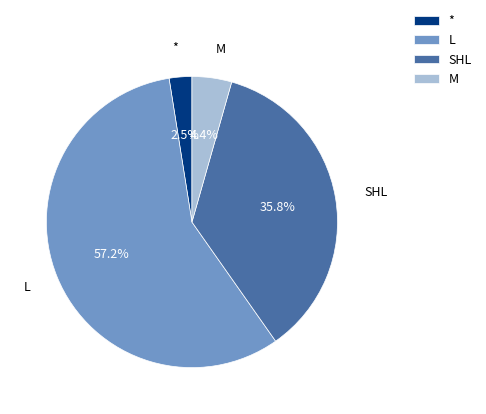

Which has a higher value, SHL or *?

SHL